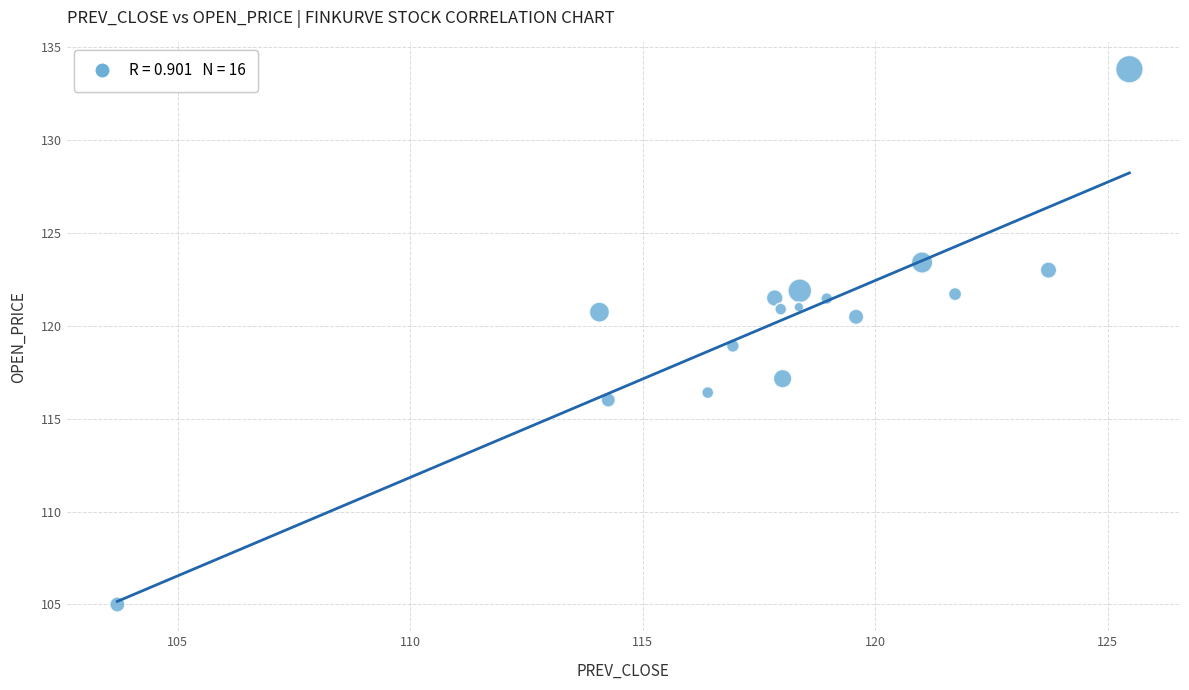

What is the range of X values (max minus min)?

21.8